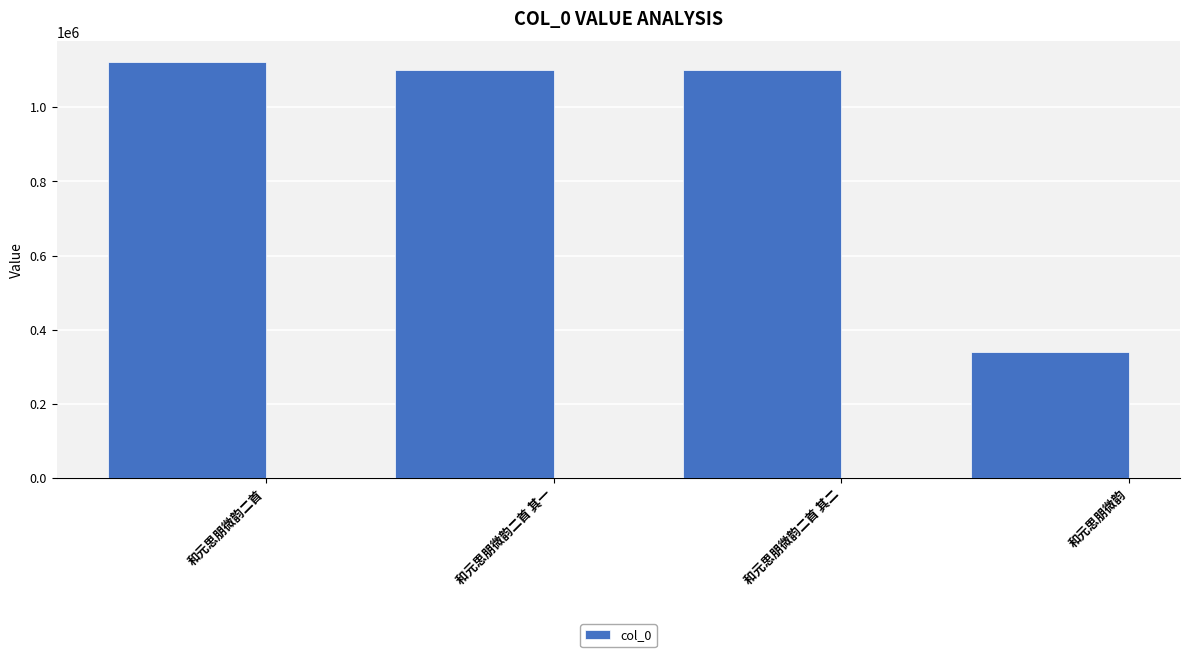

What position from the left is 和元思朋微韵?

4